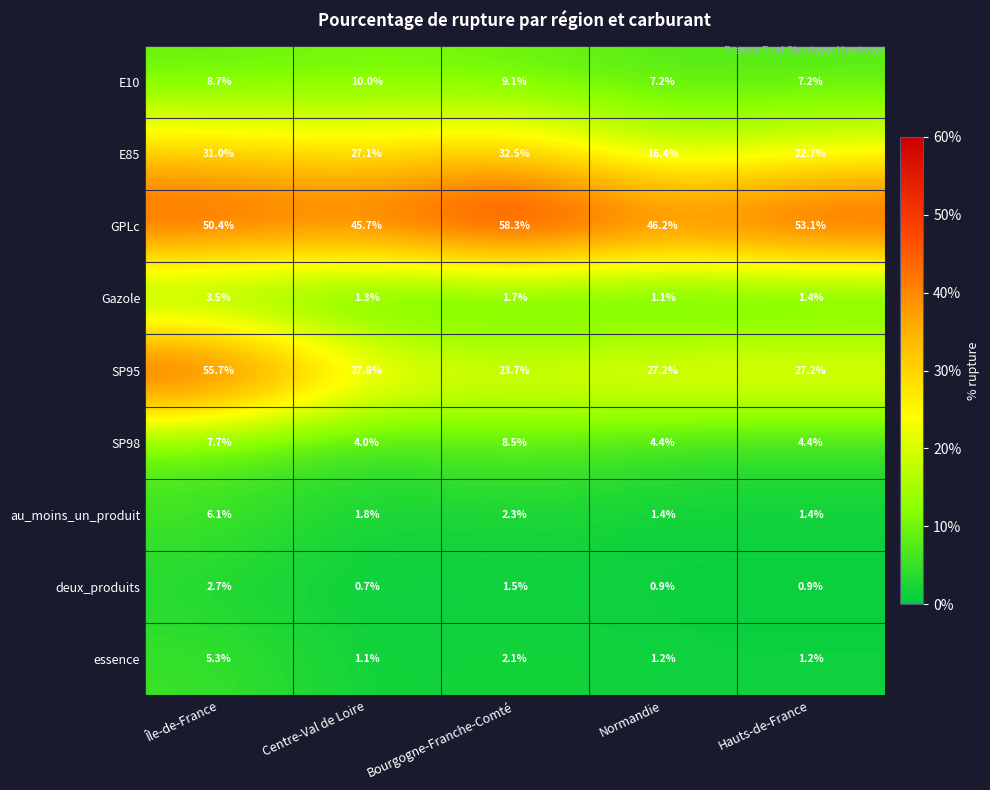

Which label corresponds to the largest value in the chart?

Bourgogne-Franche-Comté